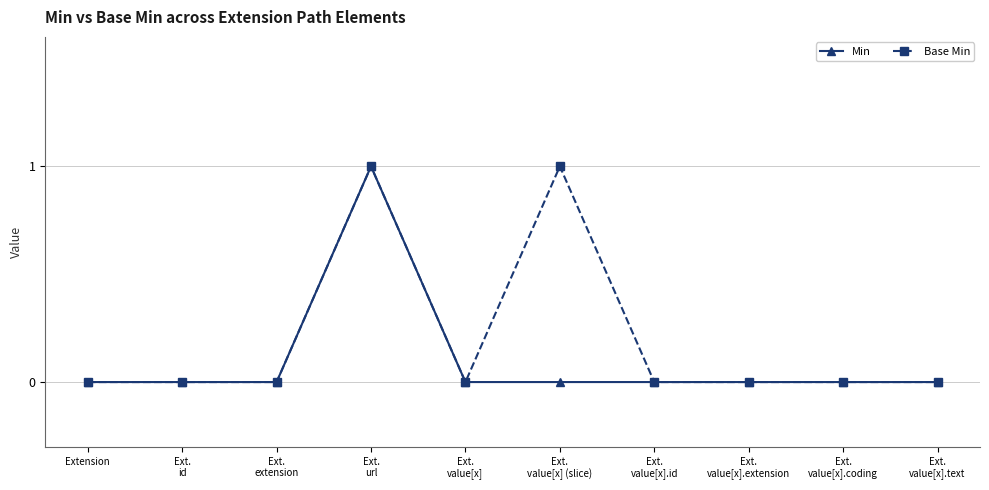

Rank the series by their average value, from lowest to highest.

Min, Base Min